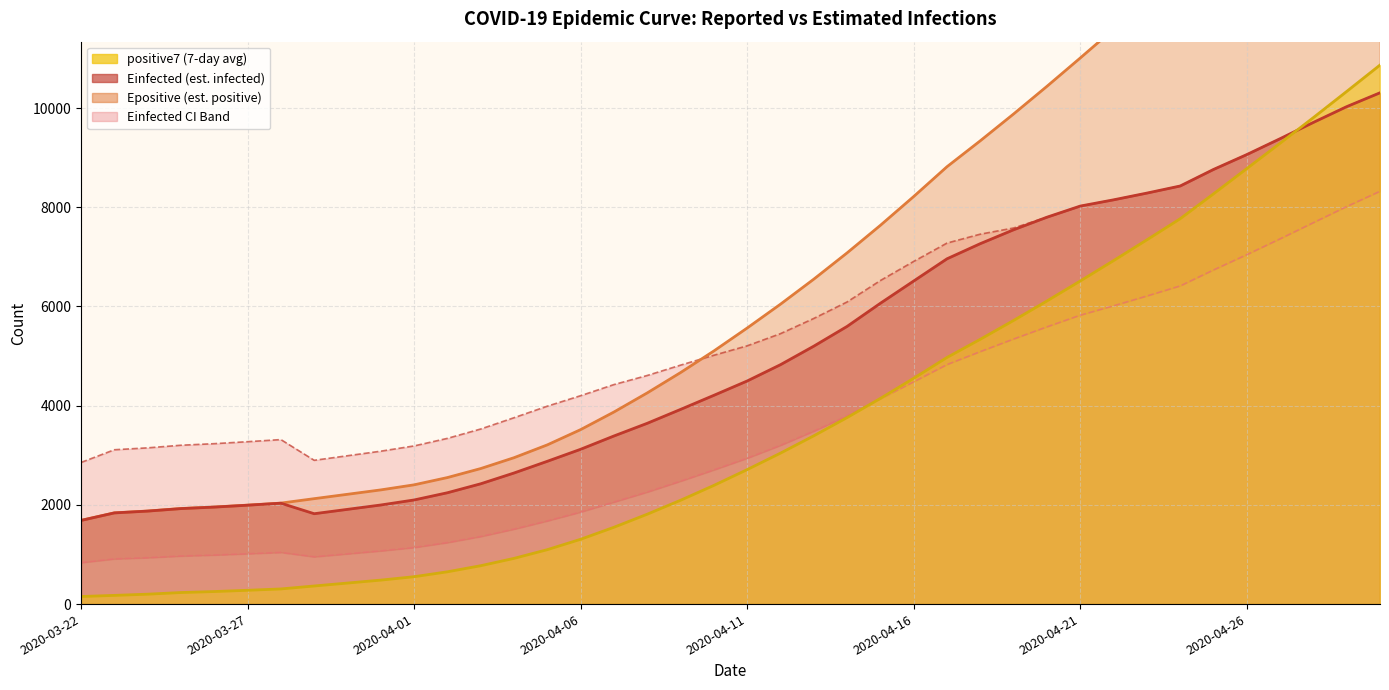

The Einfected_L series shows 1078.0 at 14. True or false?

False